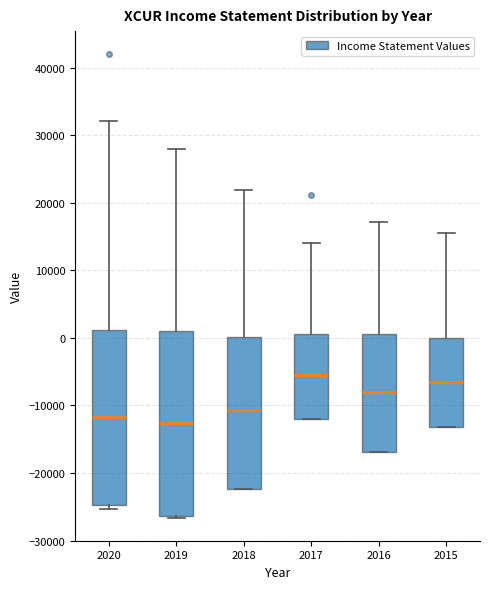

Where is the lower edge of the box at x = 2020 on the y-axis? The values are not printed on the chart, so give them approximately, as read against the axis.

-25000